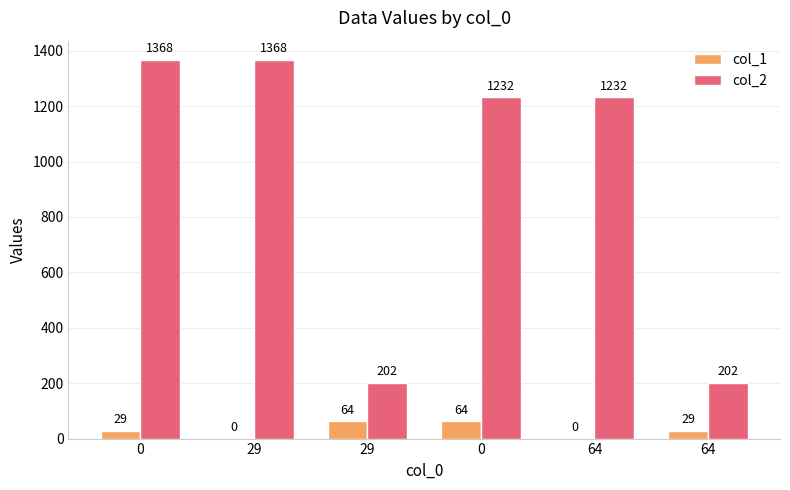

The value of col_1 at 64 is 29. True or false?

True